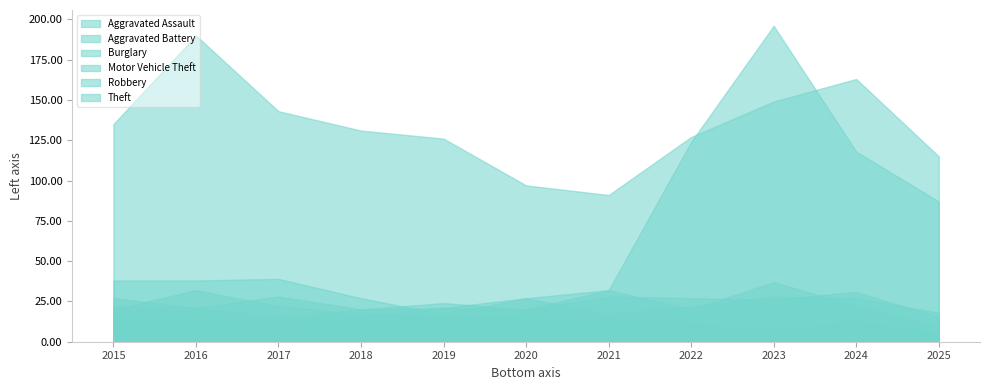

What are all the series names shown in the legend?

Aggravated Assault, Aggravated Battery, Burglary, Motor Vehicle Theft, Robbery, Theft